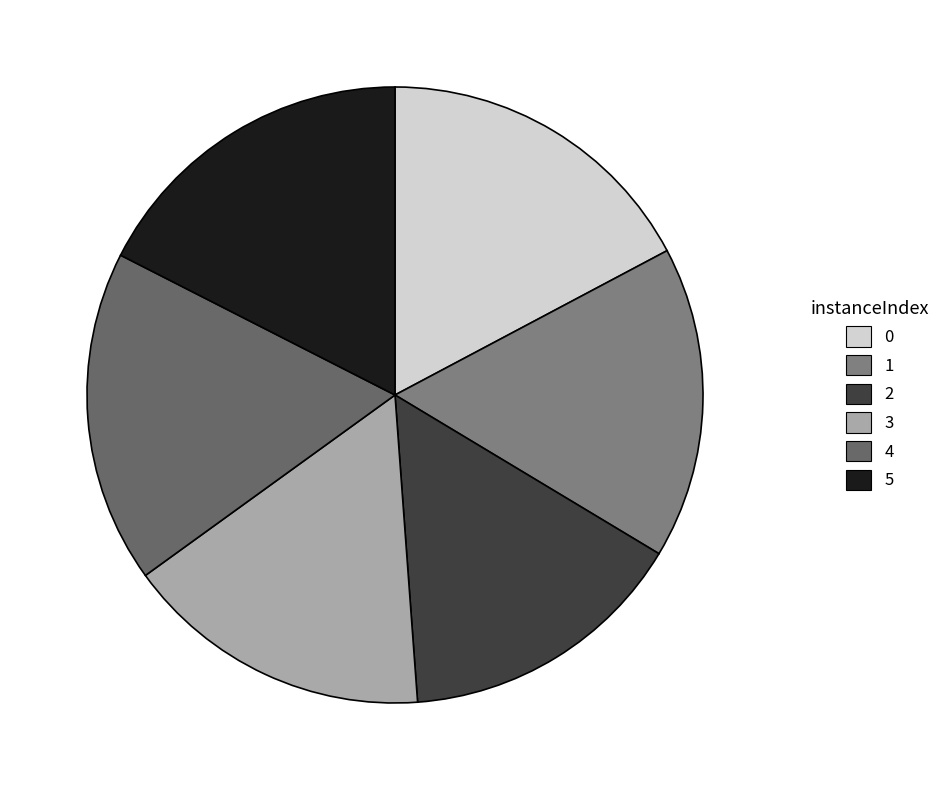

Does 4 represent more than half of the total?

No